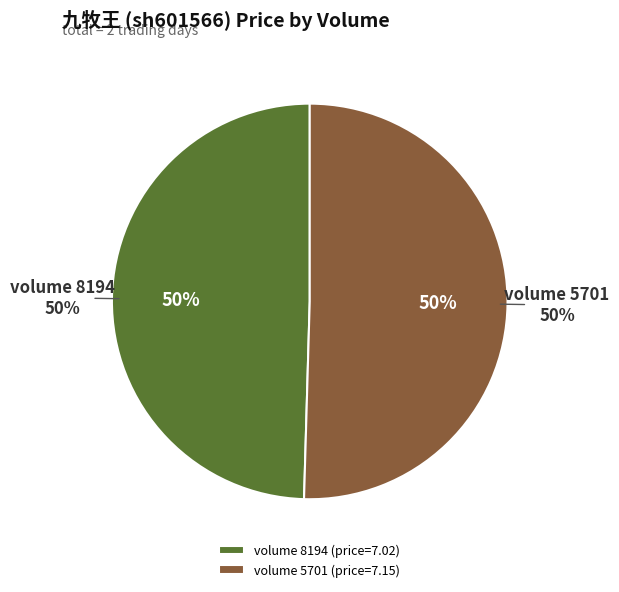

Which slice is the smallest?

8194